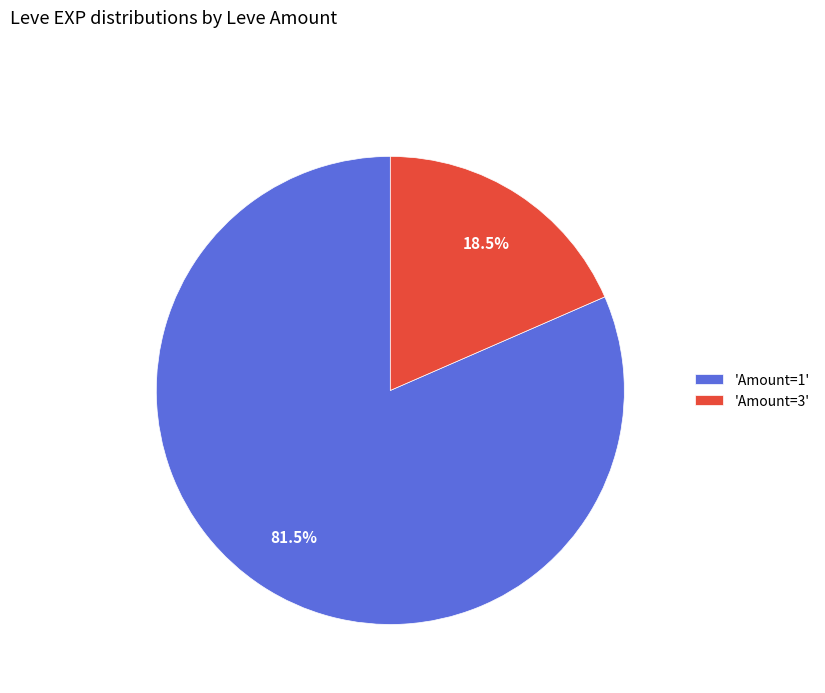

Rank the categories by value from highest to lowest.

'Amount=1', 'Amount=3'